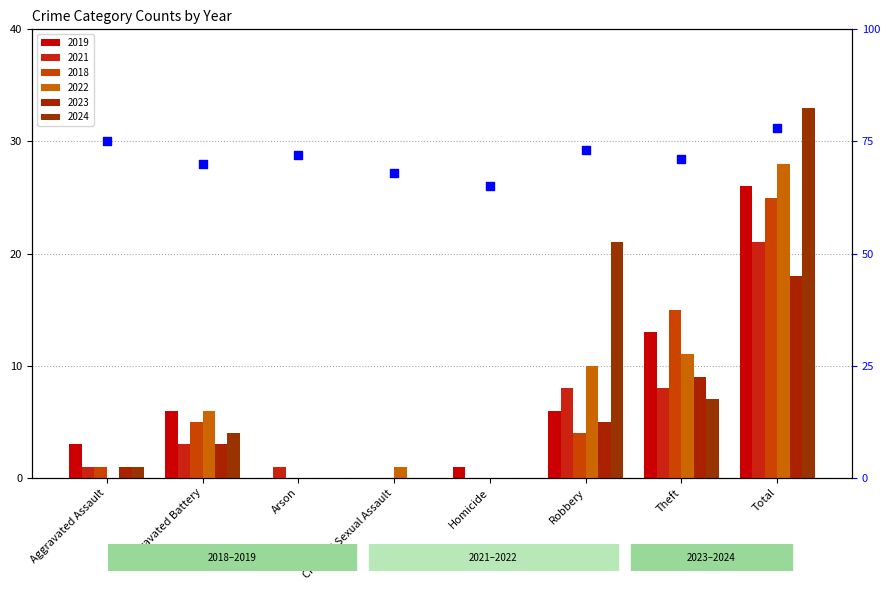

What is the change in value from Aggravated Battery to Robbery?

+3